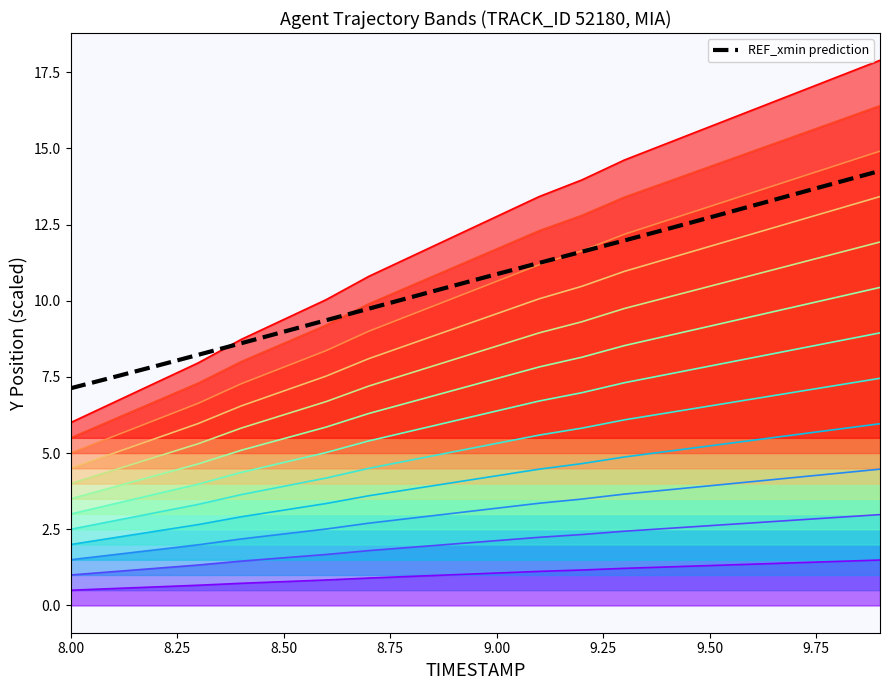

Between 15 and 8.25, which is larger?

15